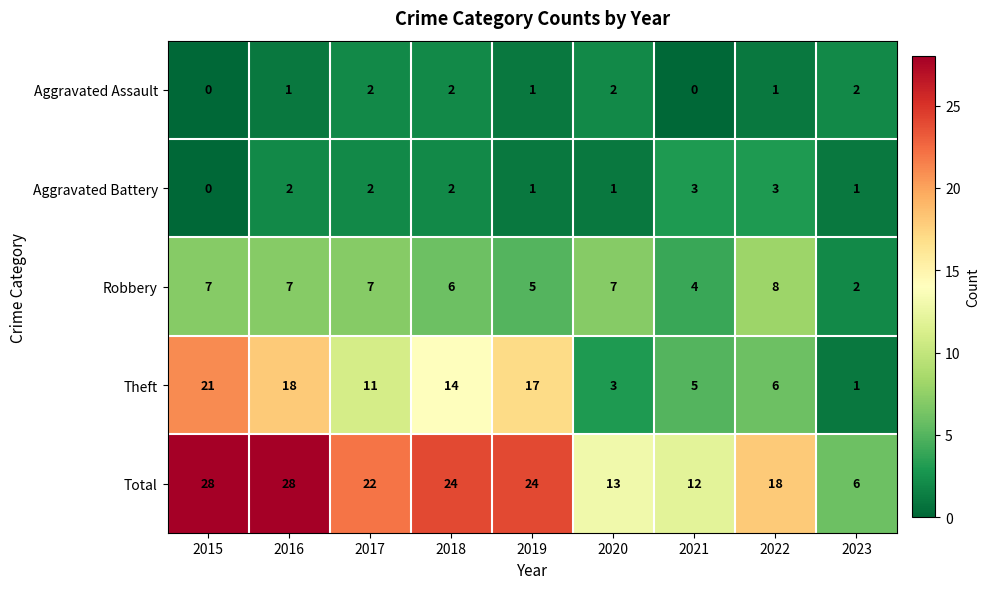

Is it true that Total equals 18 at 2022?

True